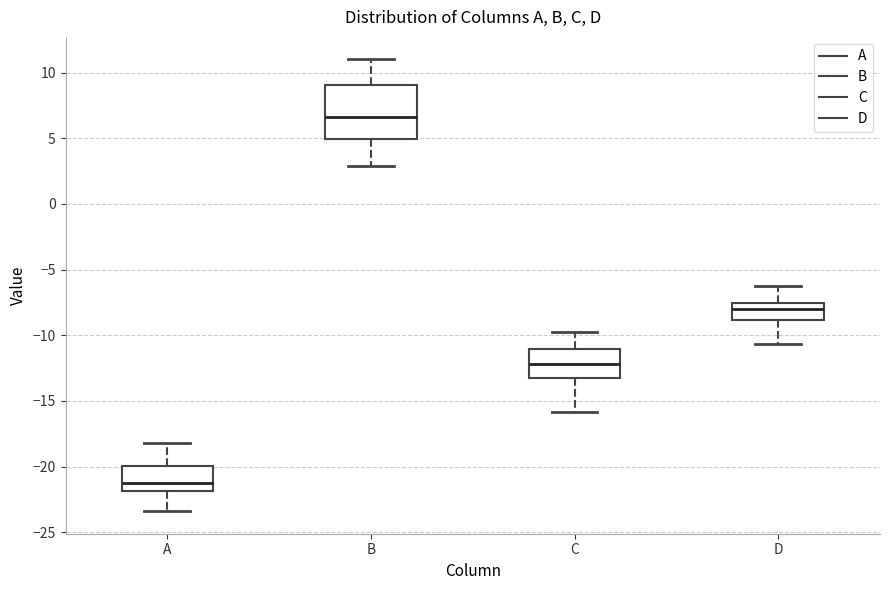

Comparing the boxes themselves (not the whiskers), which one is the tallest?

B